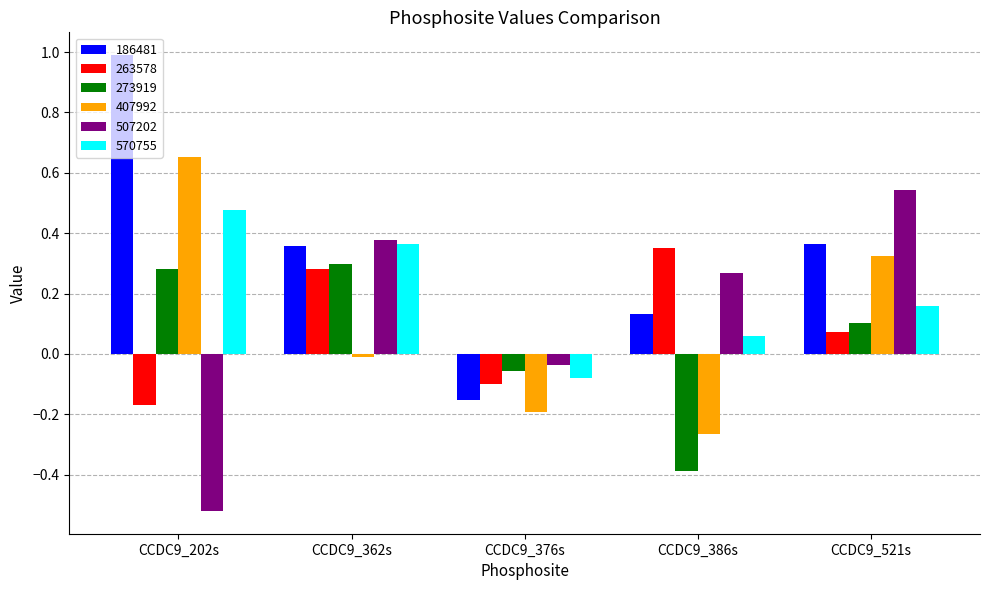

What is the difference between the maximum and minimum values in the 407992 series?

0.9